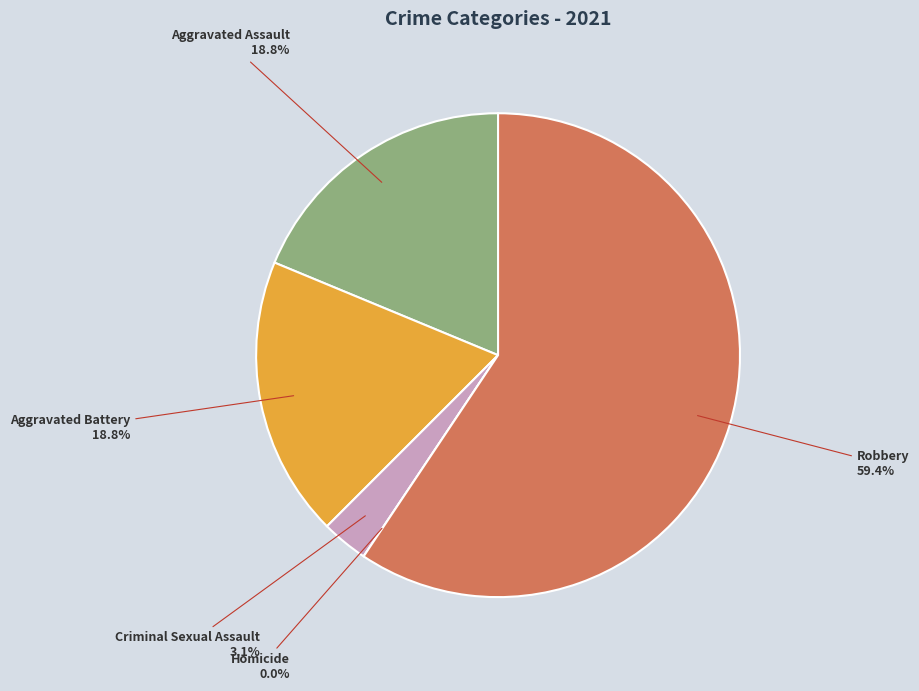

Which slice is the smallest?

Homicide